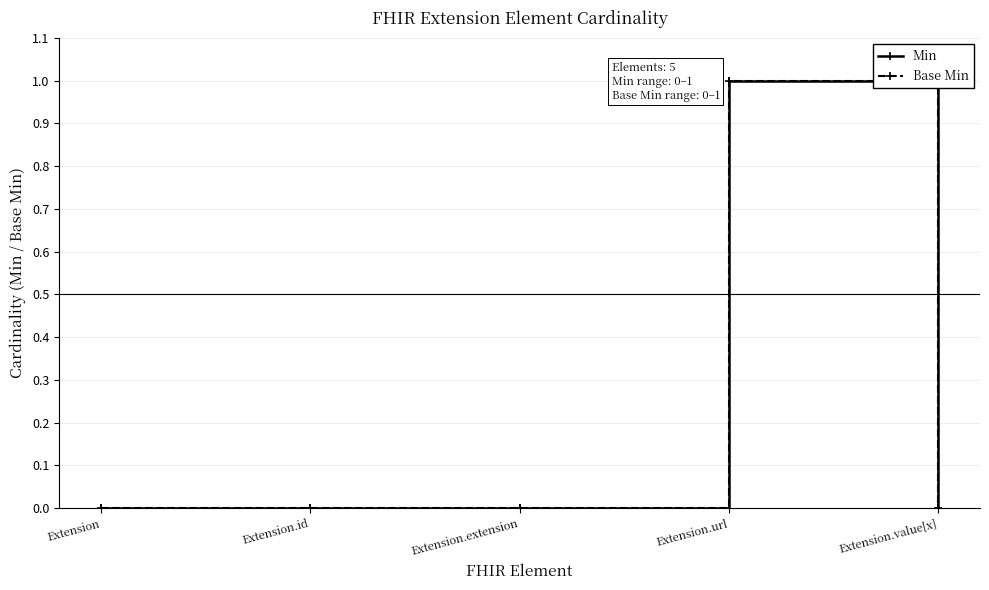

Which has a higher value, Extension.extension or Extension?

Extension.extension